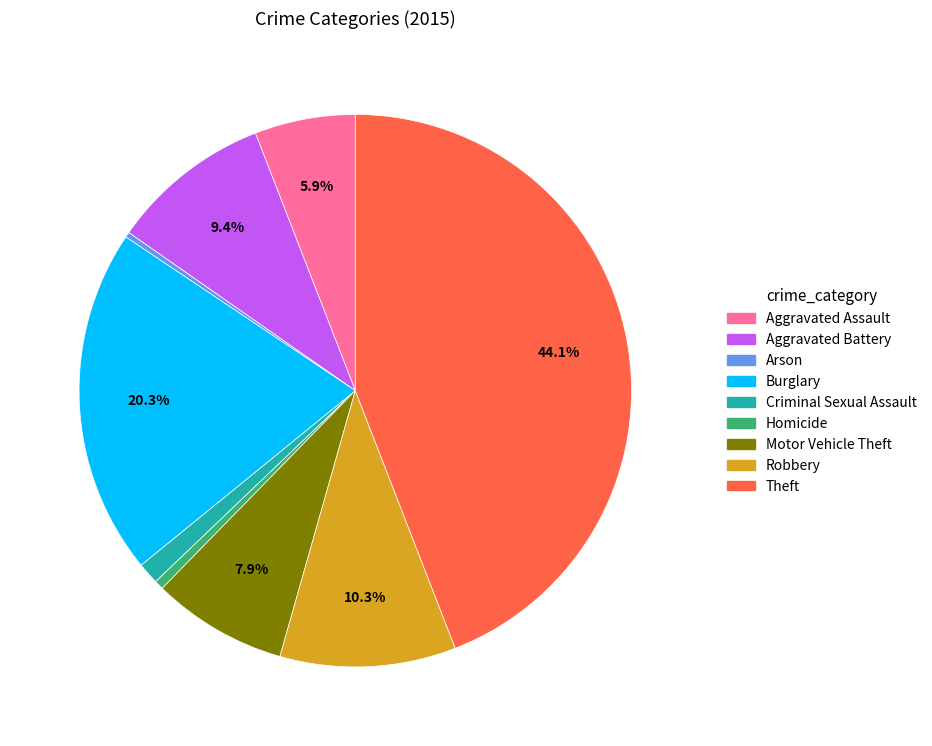

Which category has the biggest portion of the pie?

Theft